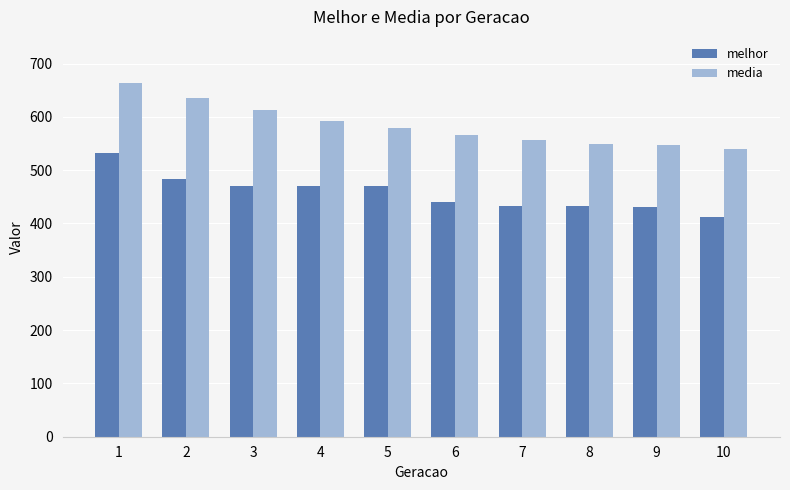

List the series in order of their overall mean, lowest first.

melhor, media